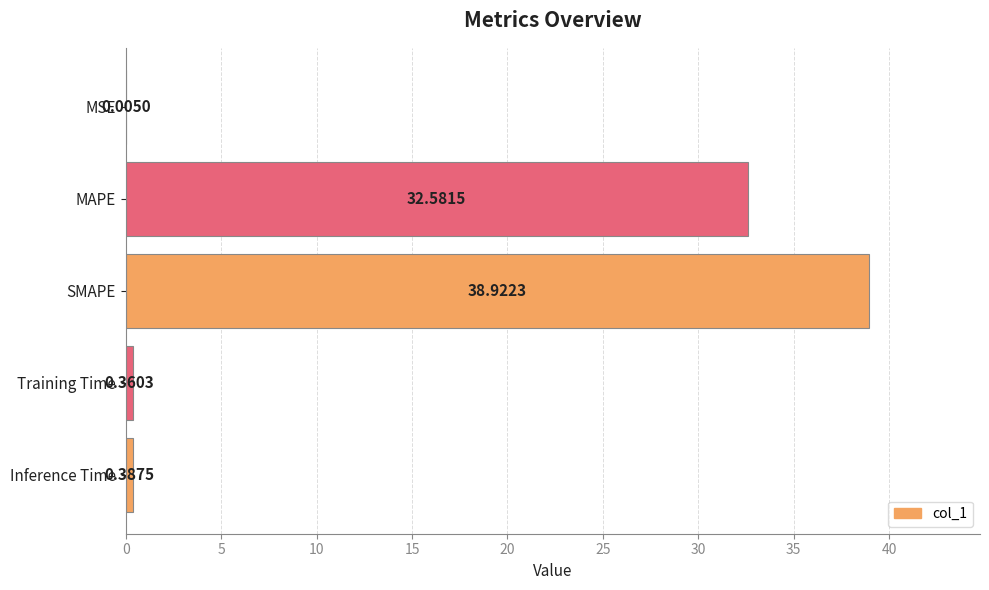

Where is the data nearest to the value 19?

MAPE